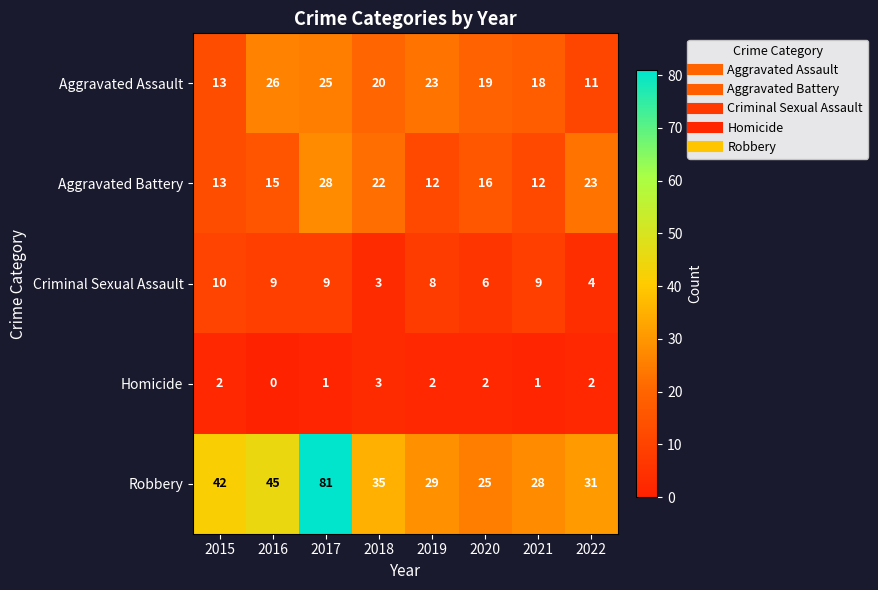

Which series has the largest total across all categories?

Robbery